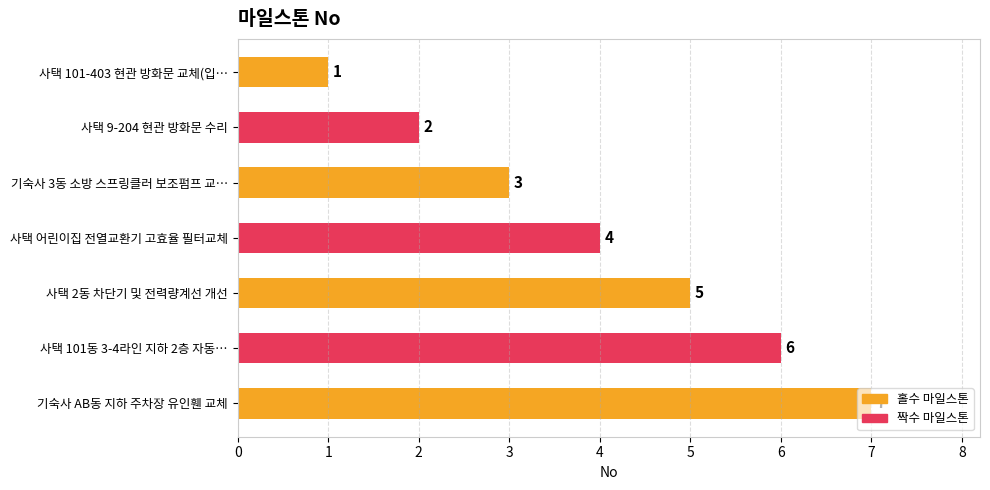

The value at 기숙사 AB동 지하 주차장 유인휀 교체 is 7. True or false?

True